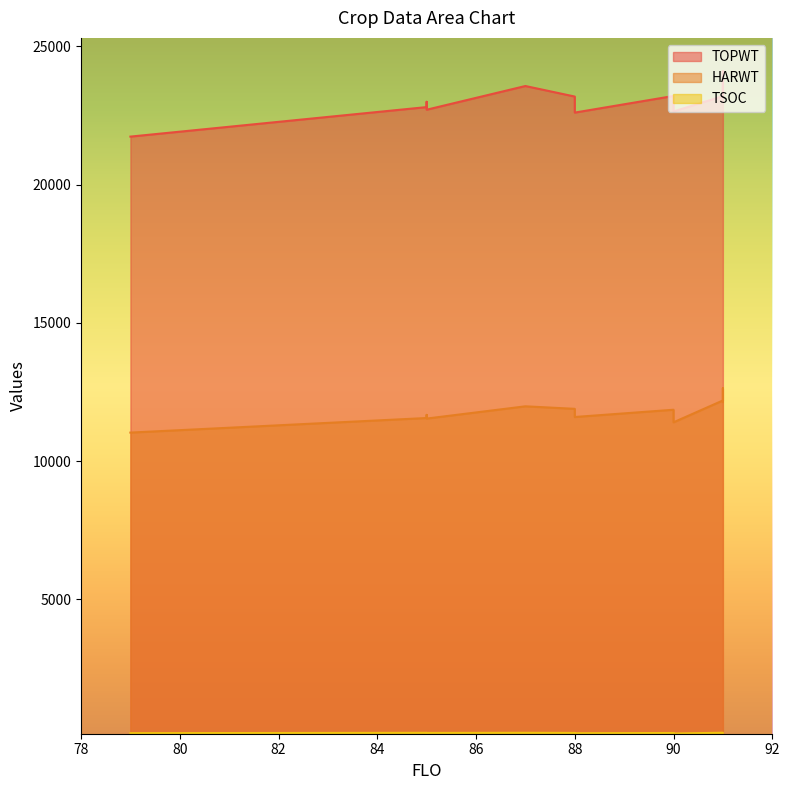

Count the number of data series in this chart.

3